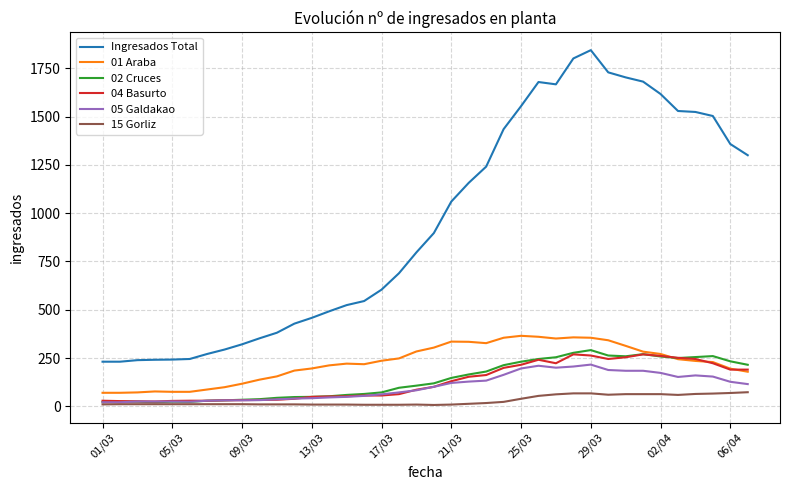

Which series has the largest total across all categories?

Ingresados Total